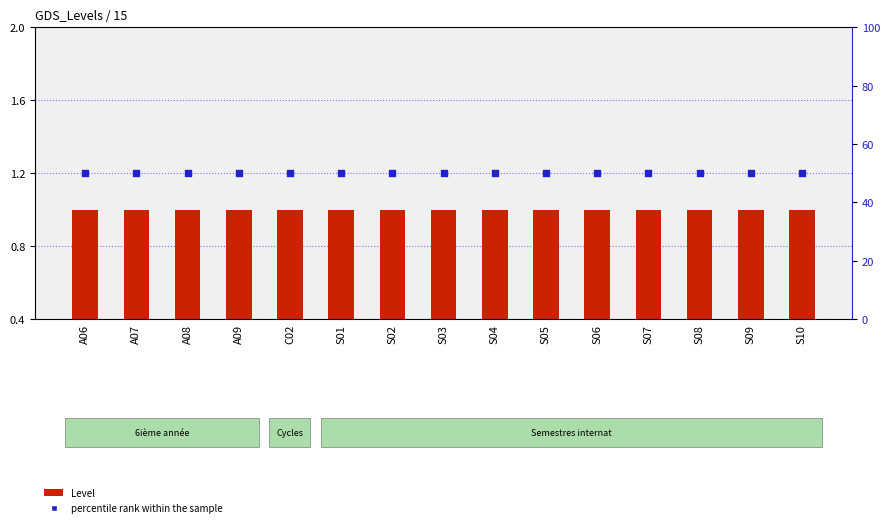

Which series has the largest total across all categories?

percentile rank within the sample